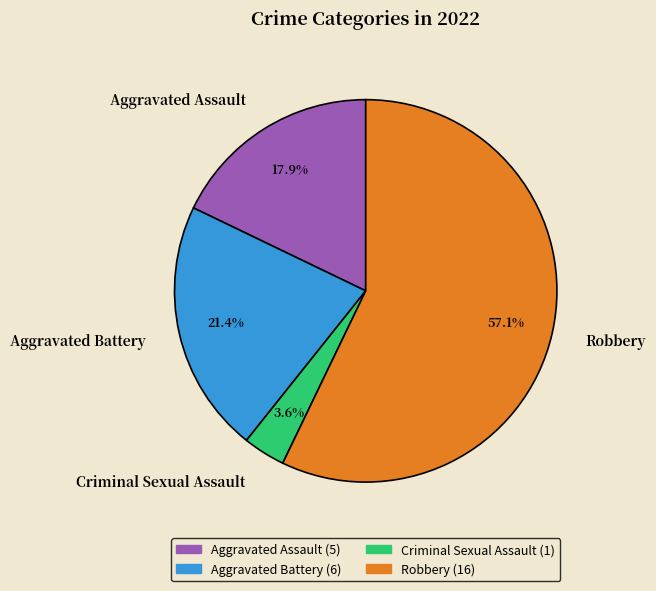

Which slice represents more than half of the pie?

Robbery